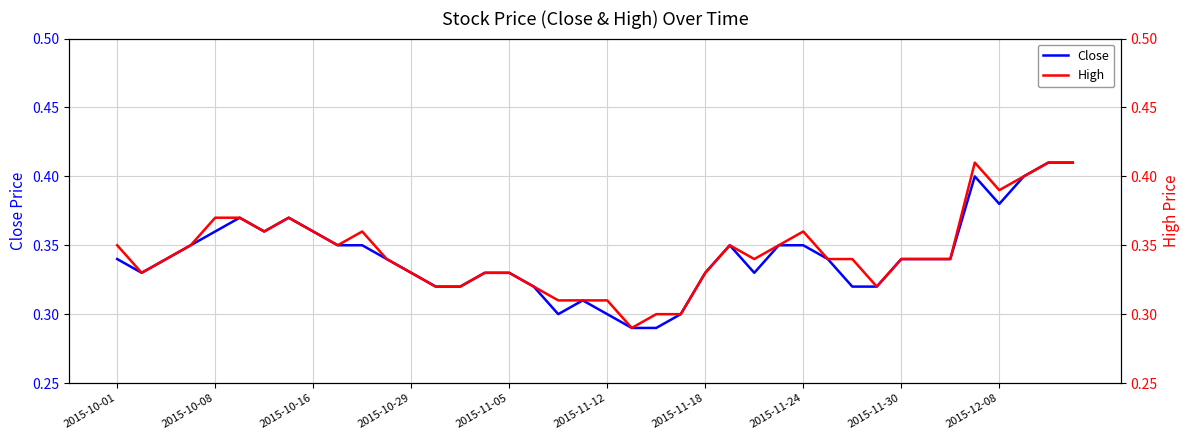

Reading left to right, extract all data points from this chart.

Close: 0.3	0.3	0.3	0.3	0.4	0.4	0.4	0.4	0.4	0.3	0.3	0.3	0.3	0.3	0.3	0.3	0.3	0.3	0.3	0.3	0.3	0.3	0.3	0.3	0.3	0.3	0.3	0.3	0.3	0.3	0.3	0.3	0.3	0.3	0.3	0.4	0.4	0.4	0.4	0.4
High: 0.3	0.3	0.3	0.3	0.4	0.4	0.4	0.4	0.4	0.3	0.4	0.3	0.3	0.3	0.3	0.3	0.3	0.3	0.3	0.3	0.3	0.3	0.3	0.3	0.3	0.3	0.3	0.3	0.4	0.3	0.3	0.3	0.3	0.3	0.3	0.4	0.4	0.4	0.4	0.4